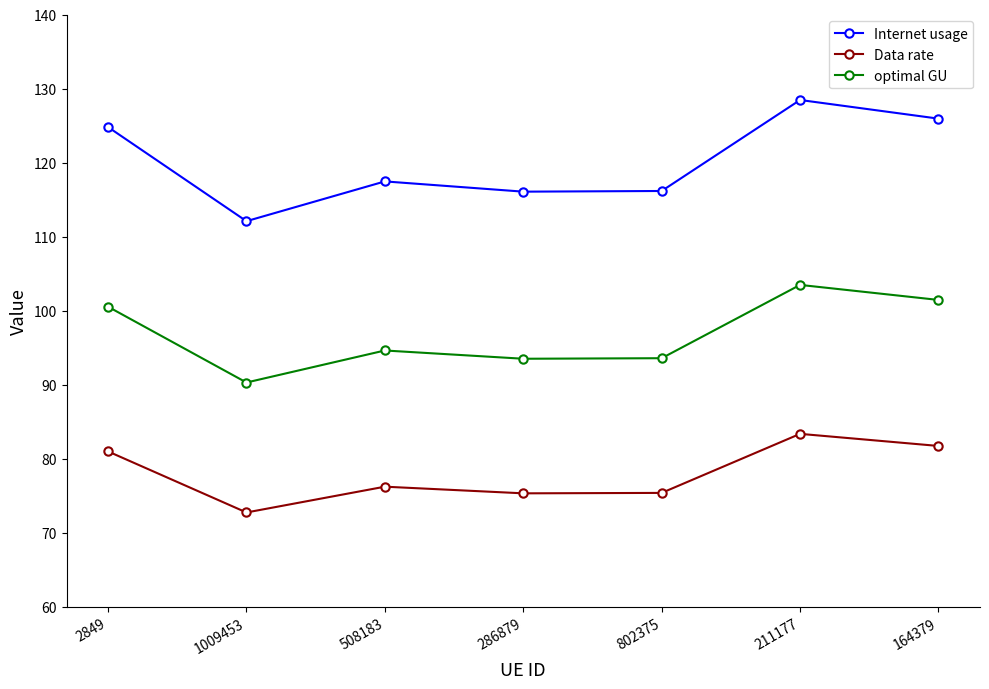

What is the label of the 5th point from the right?

508183